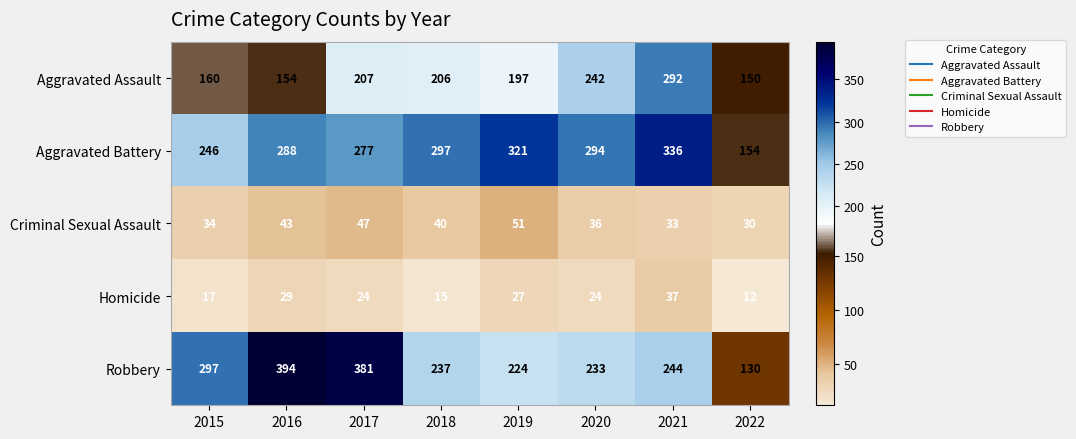

Which series changed the most between 2015 and 2017?

Robbery